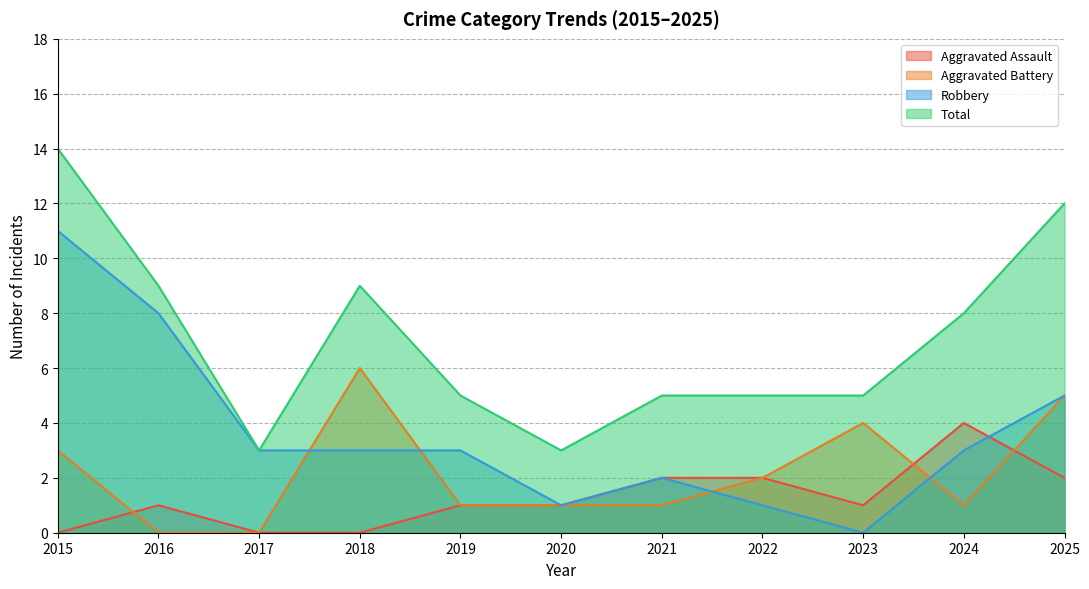

How many lines are shown in the chart?

4